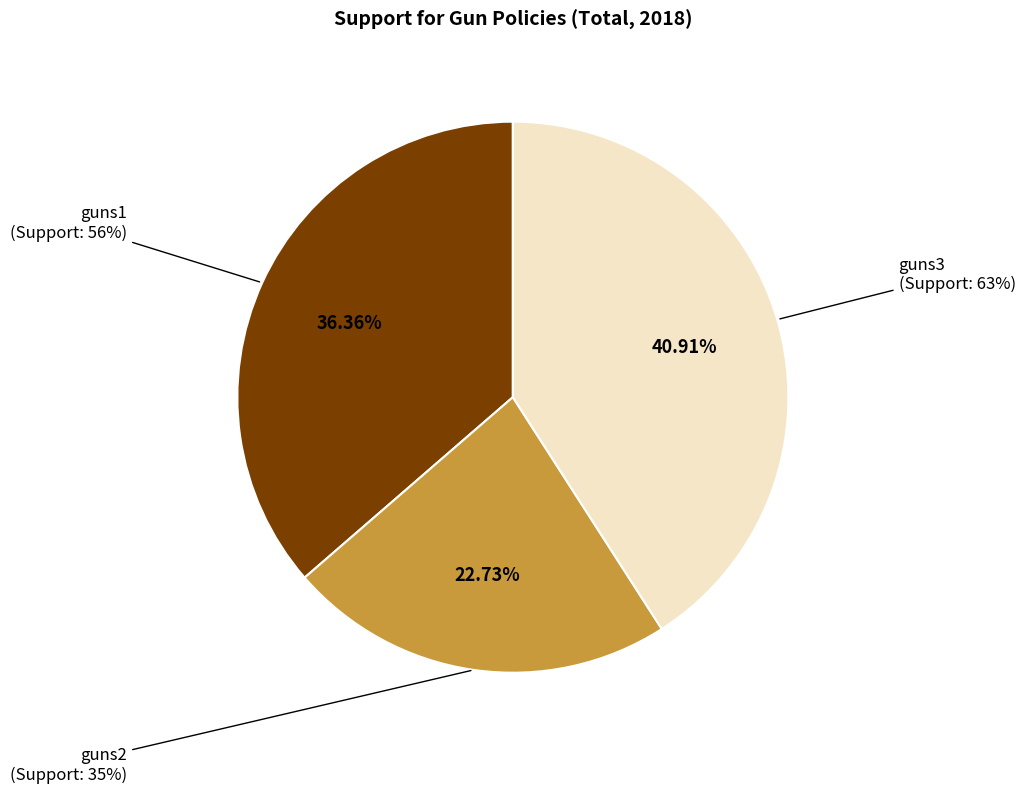

Rank the categories by value from highest to lowest.

guns3, guns1, guns2